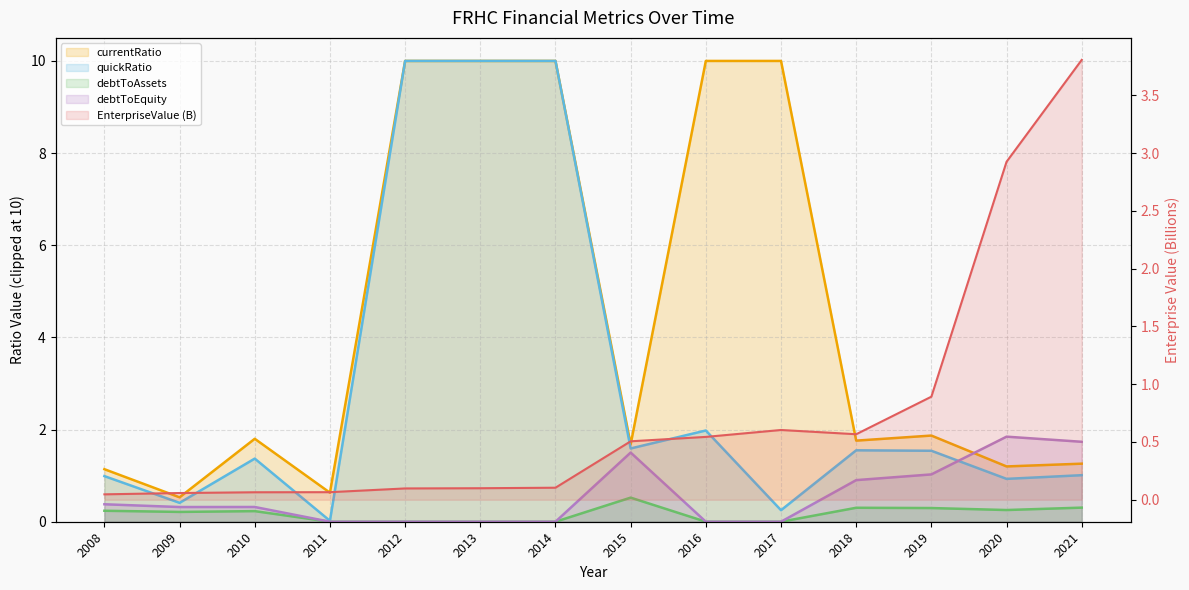

True or false: currentRatio and debtToEquity intersect in this chart.

True